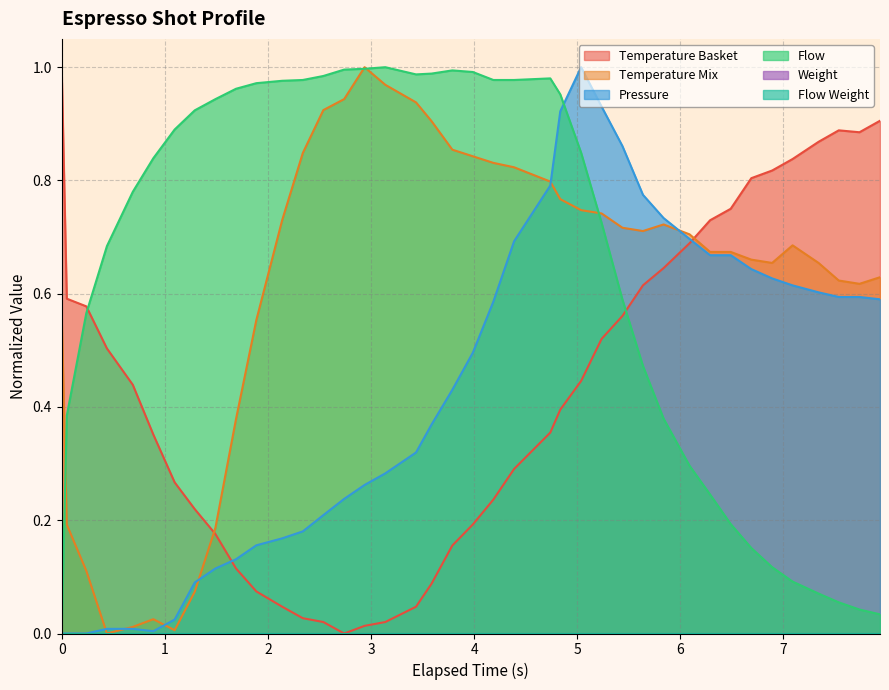

What is the difference between the second highest and second lowest values in the espresso_pressure series?

0.9